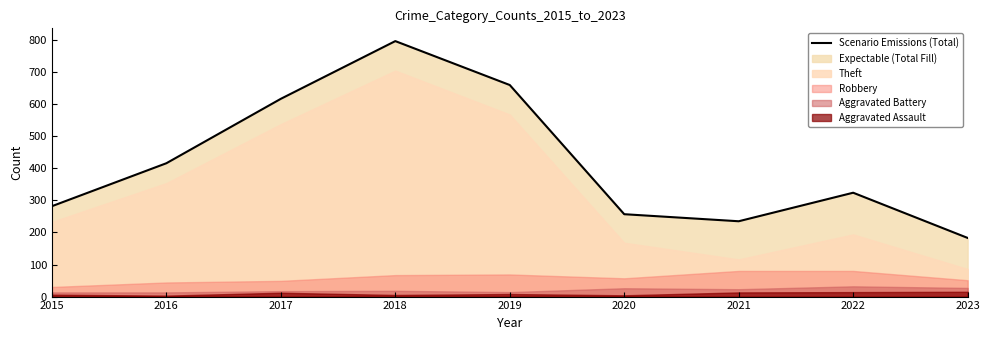

How many data points are less than 324?

4